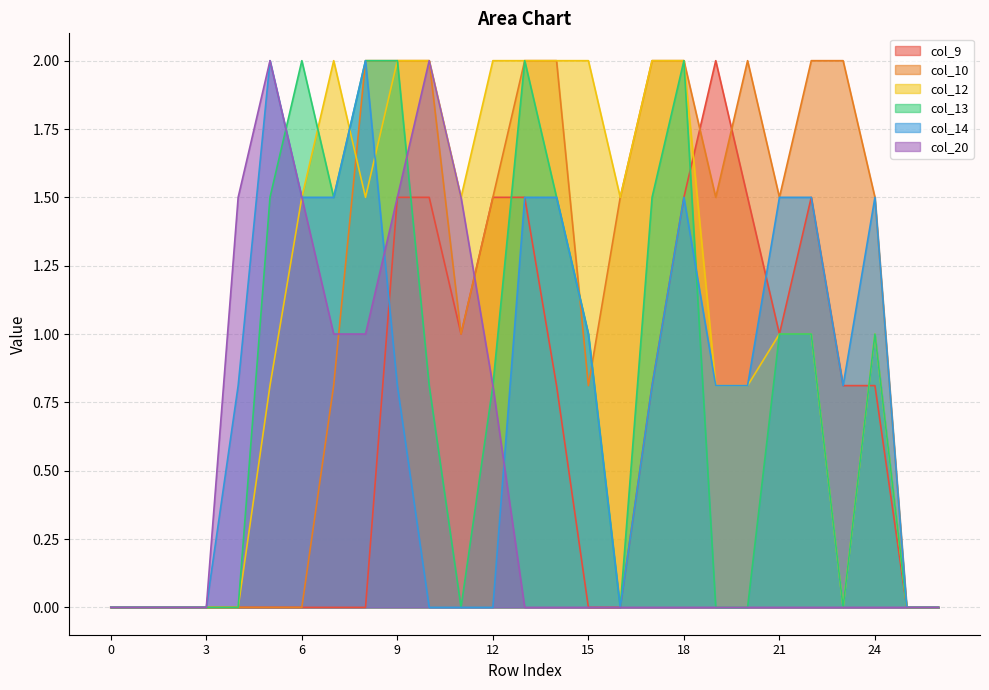

Between 6 and 12, which is larger?

12